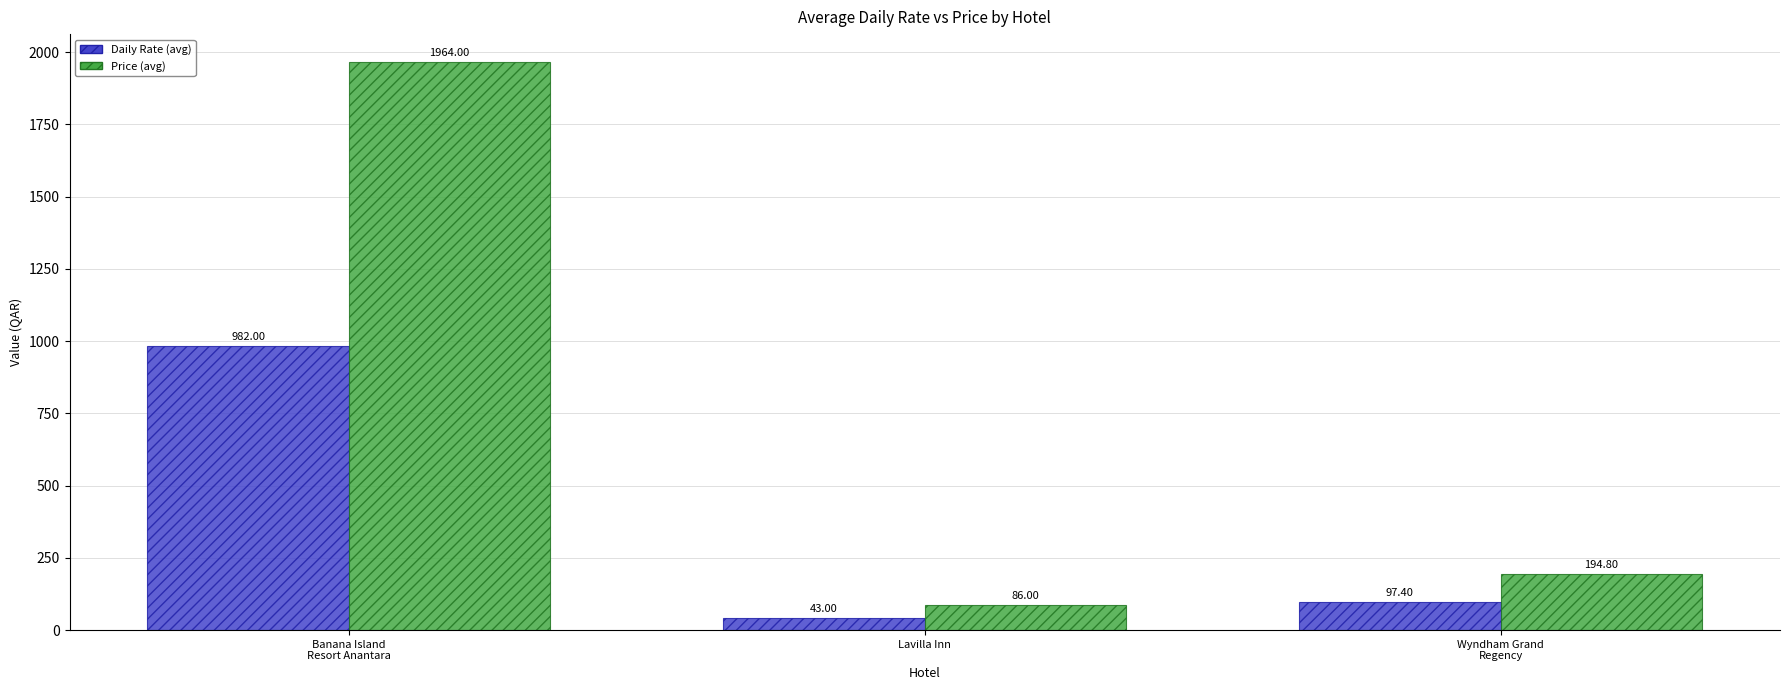

What is the label of the 2nd bar from the left?

Lavilla Inn